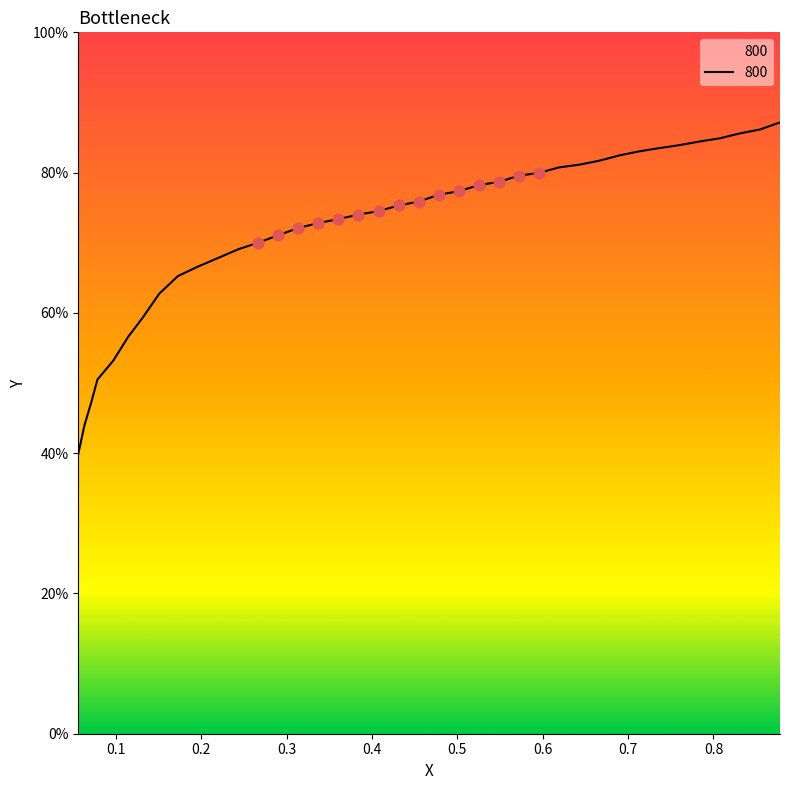

What is the difference between the maximum and minimum values?

47.3